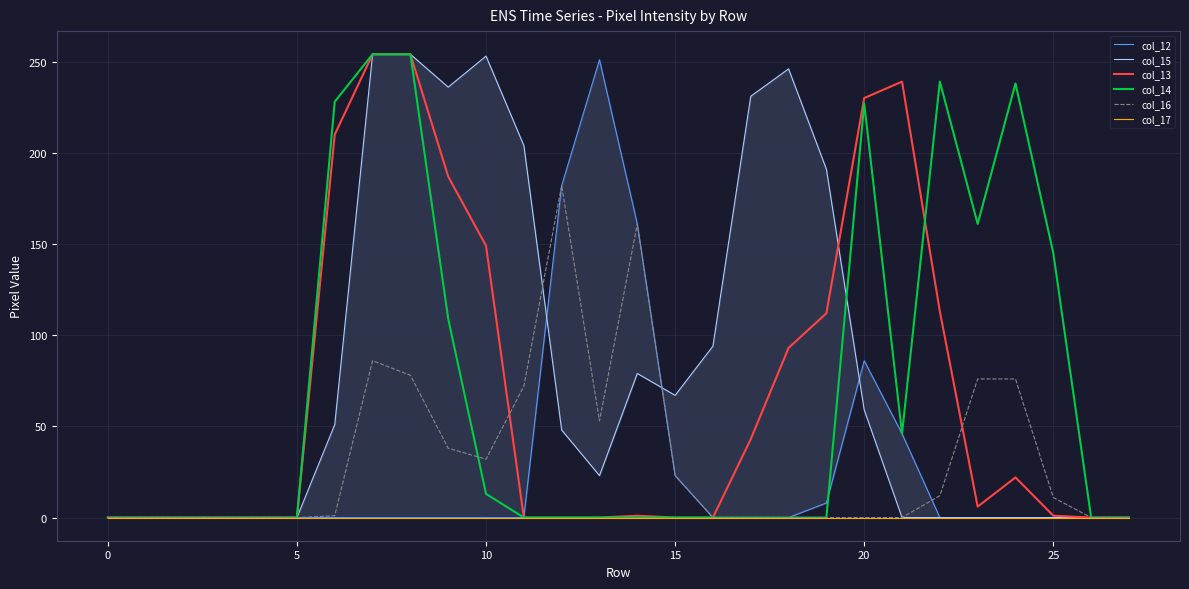

True or false: col_17 has a value of 0 at 20.

True